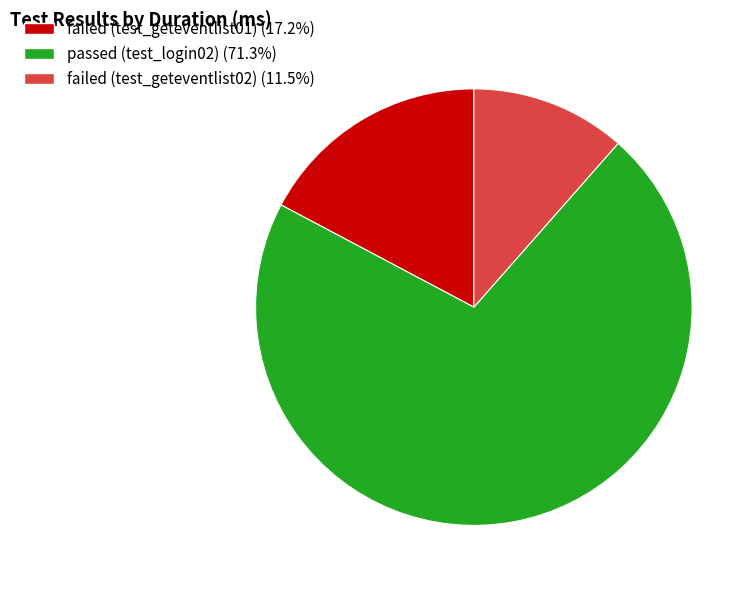

Count the number of slices in the pie.

3